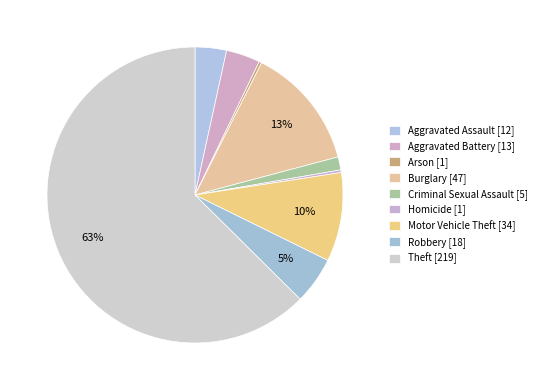

Rank the categories by value from highest to lowest.

Theft, Burglary, Motor Vehicle Theft, Robbery, Aggravated Battery, Aggravated Assault, Criminal Sexual Assault, Arson, Homicide